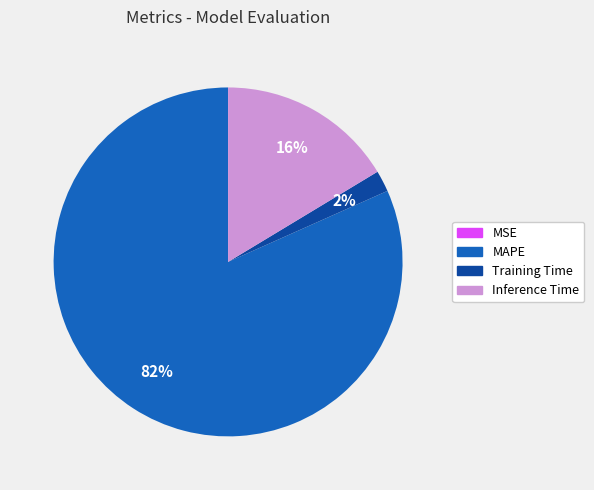

Combined, do Training Time and MAPE account for over 50%?

Yes